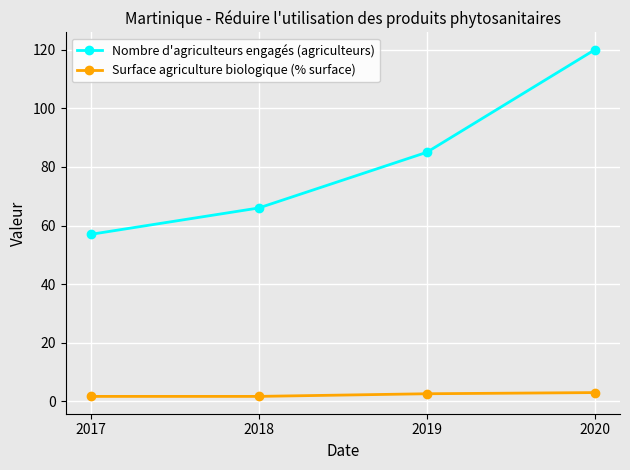

Is this an area chart (filled region under the line)?

No